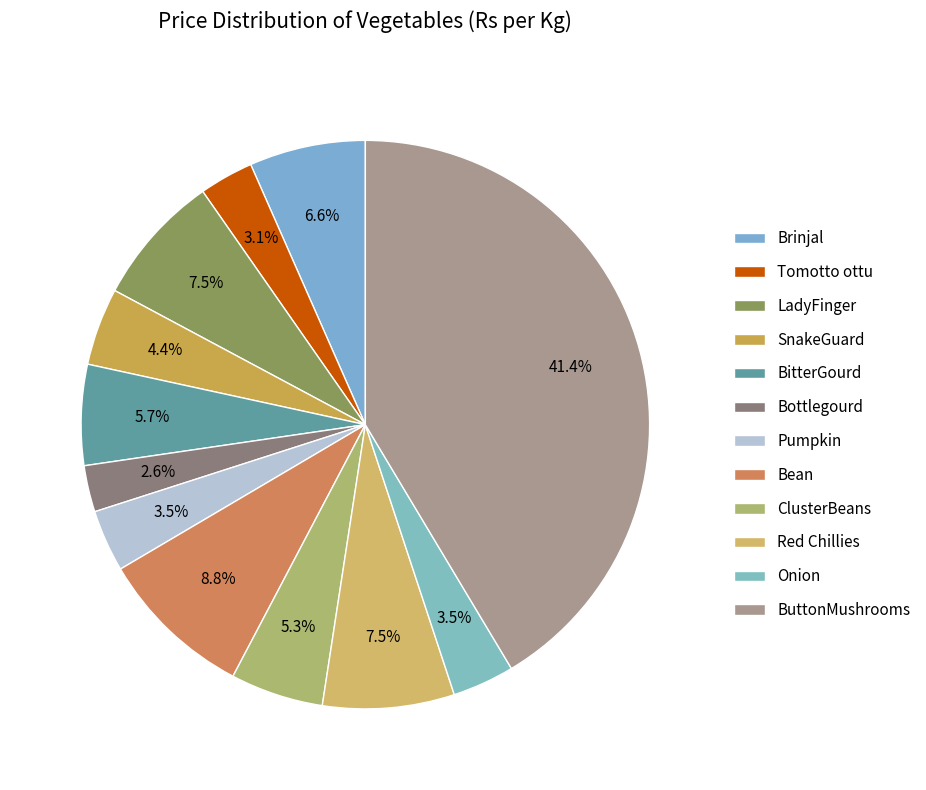

Which has a higher value, Pumpkin or Brinjal?

Brinjal